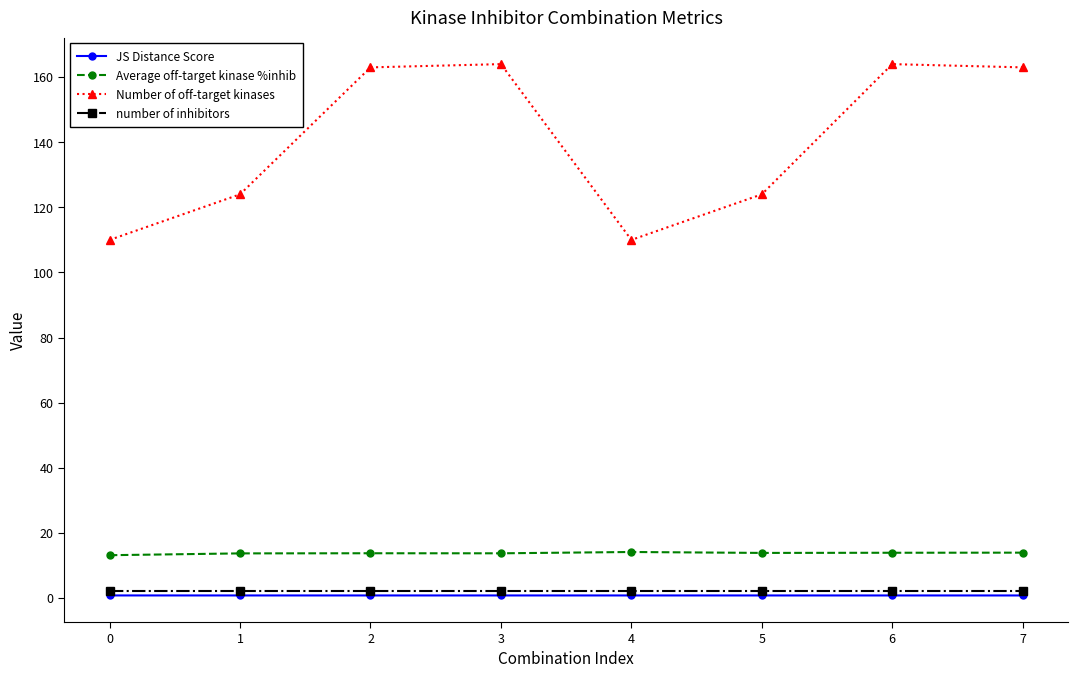

True or false: Average off-target kinase %inhib and Number of off-target kinases intersect in this chart.

False